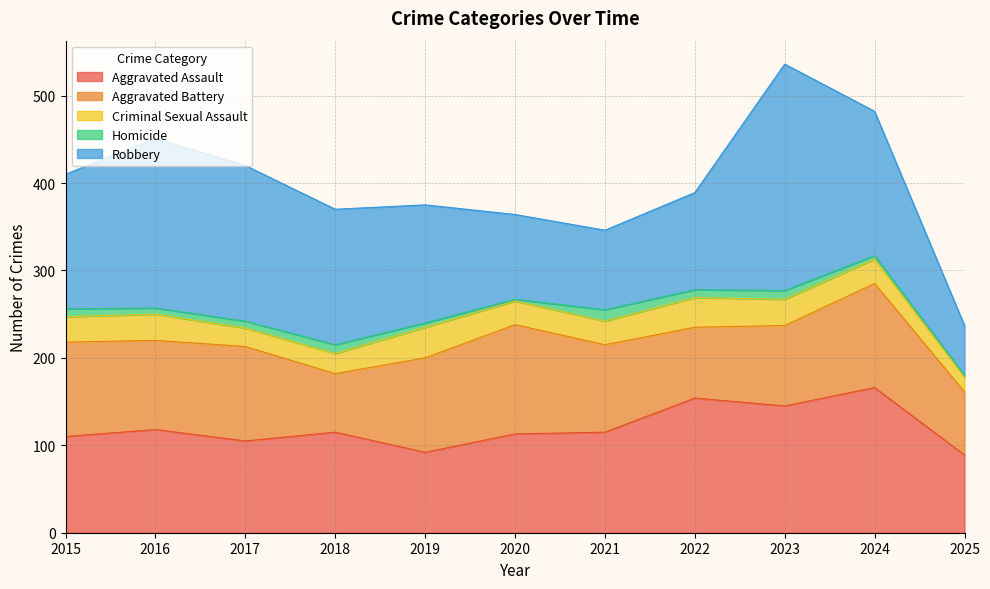

True or false: Criminal Sexual Assault and Homicide cross at least once.

False